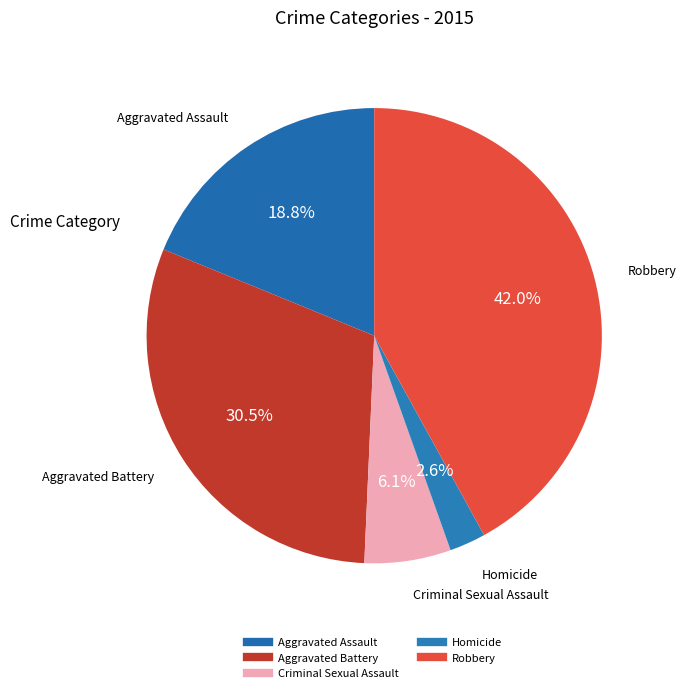

Combined, what portion of the pie is Aggravated Battery and Criminal Sexual Assault?

36.6%